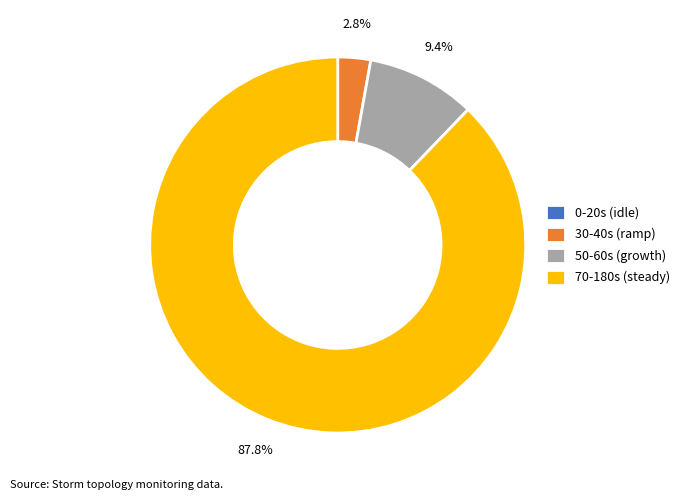

Which category has the biggest portion of the pie?

70-180s (steady)